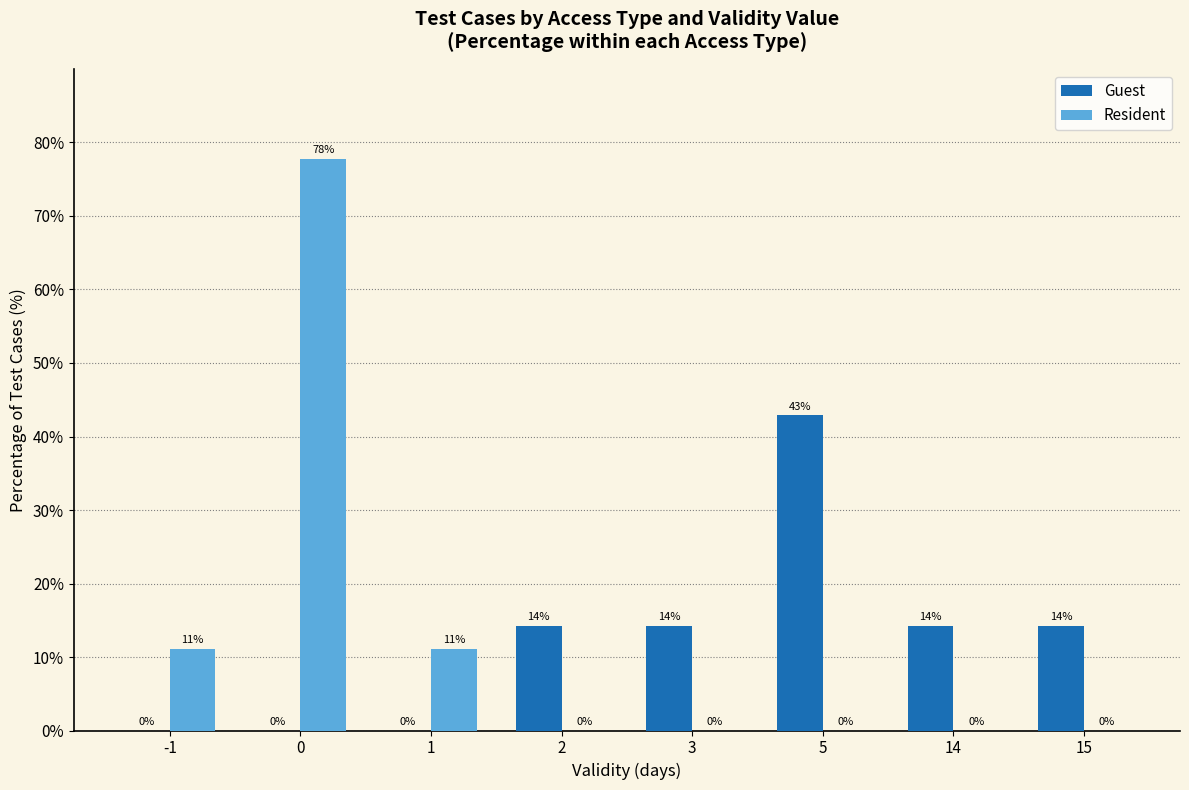

What is the sum of all Resident values?

100.0